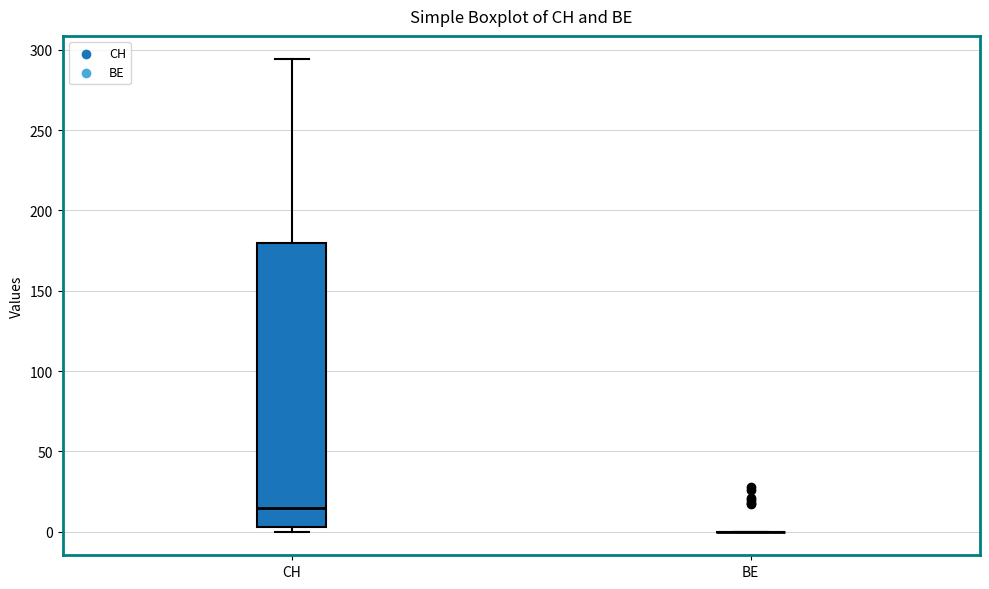

Reading left to right, read every box against the y-axis: the position of its median line, the range the box covers, and the ends of its whiskers. The values are not printed on the chart, so give them approximately, as read against the axis.

CH: median 15, box 5 to 180, whiskers 0 to 295
BE: box collapsed to a line at 0, whiskers 0 to 0